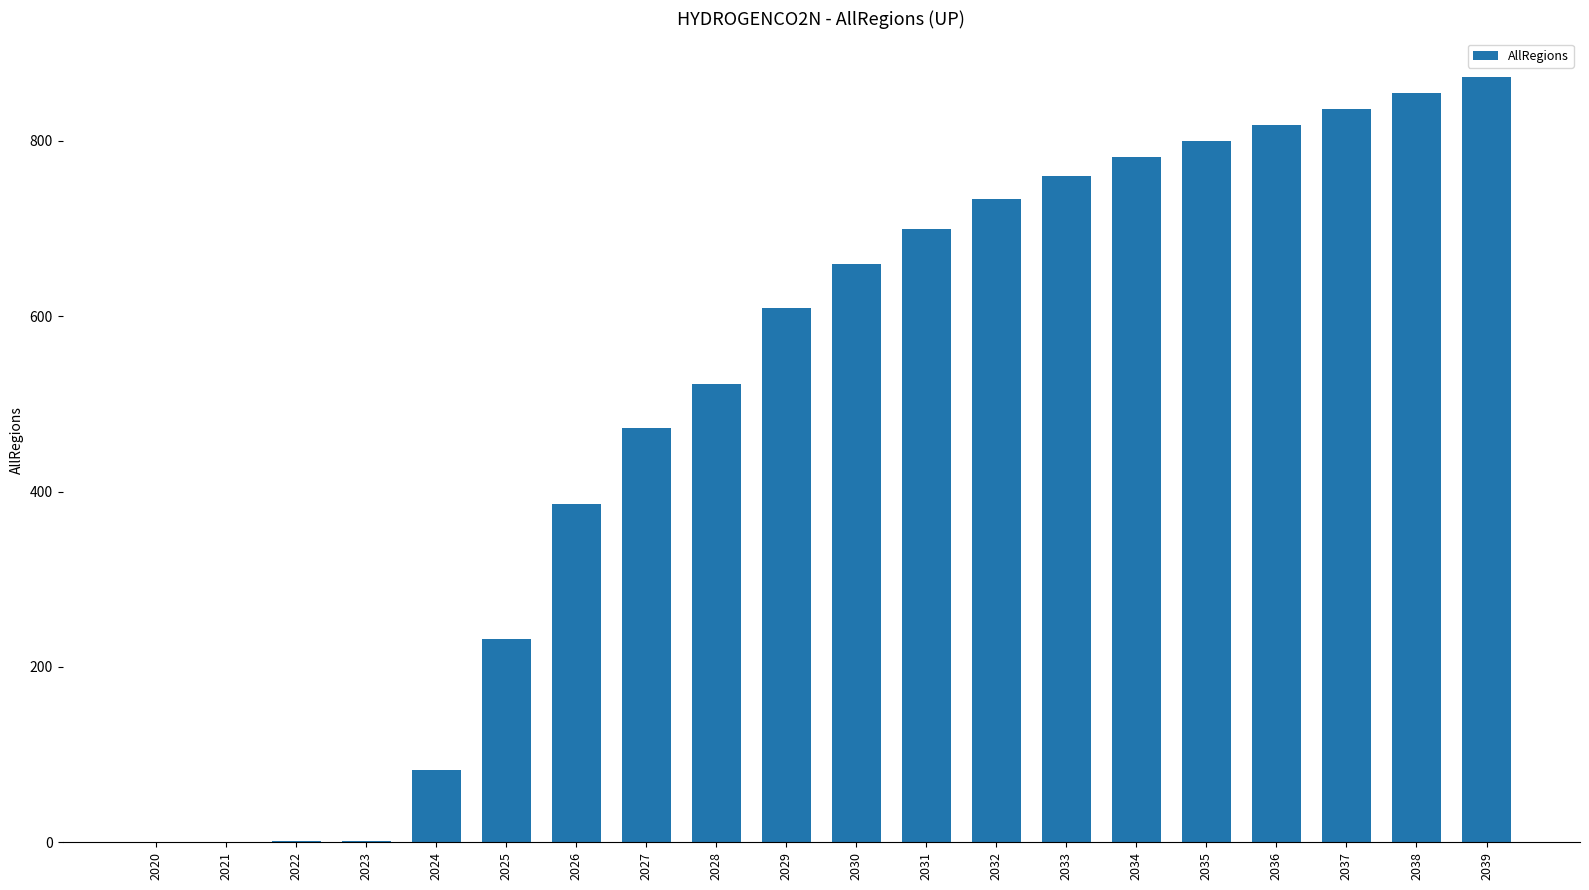

What value does the data have at 2033?

759.6